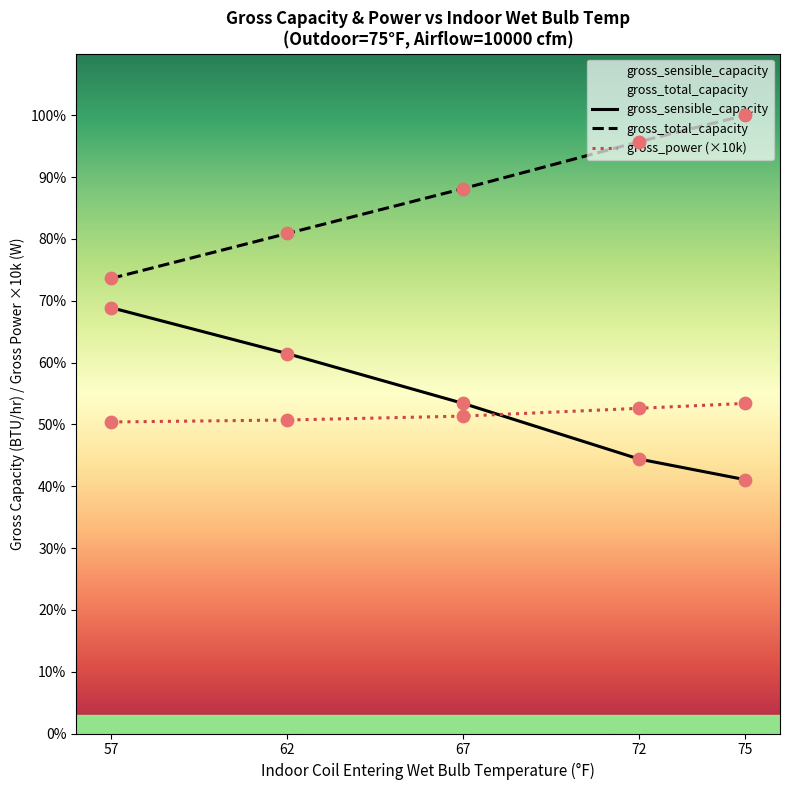

Which series contains the lowest Y value?

gross_sensible_capacity